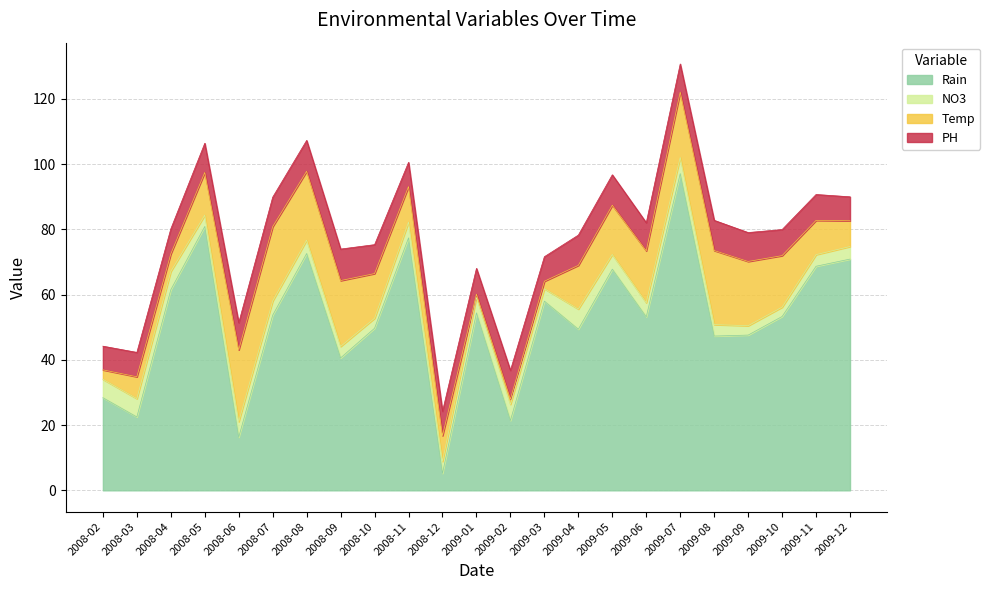

Does the chart display data point markers on the line(s)?

No